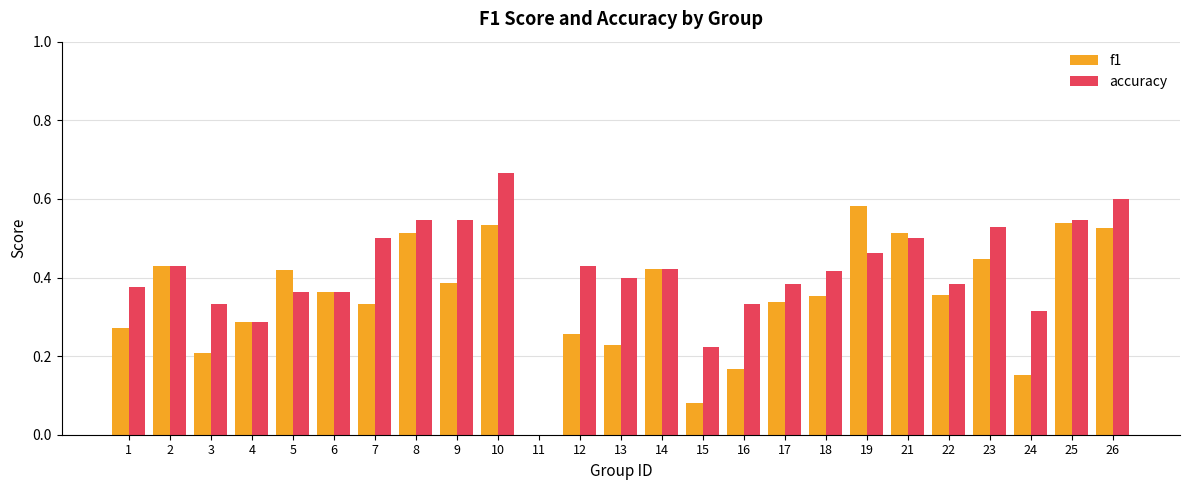

What is the total value across all series at 9?

0.9